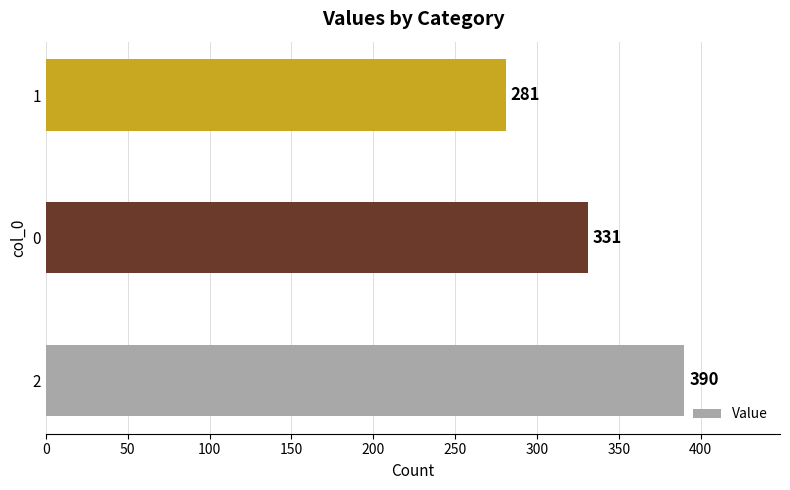

List the labels in order of value, largest first.

2, 0, 1